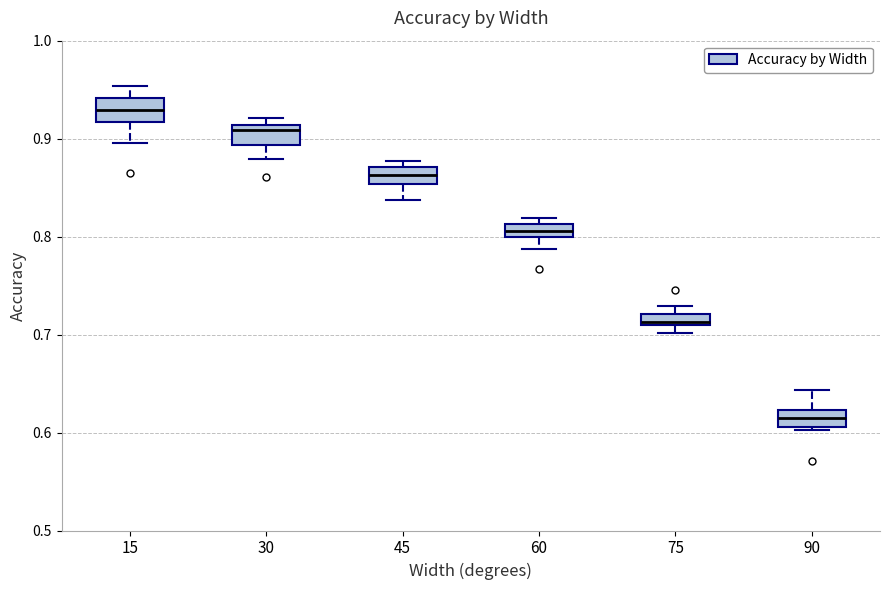

Which box has the highest median line?

15